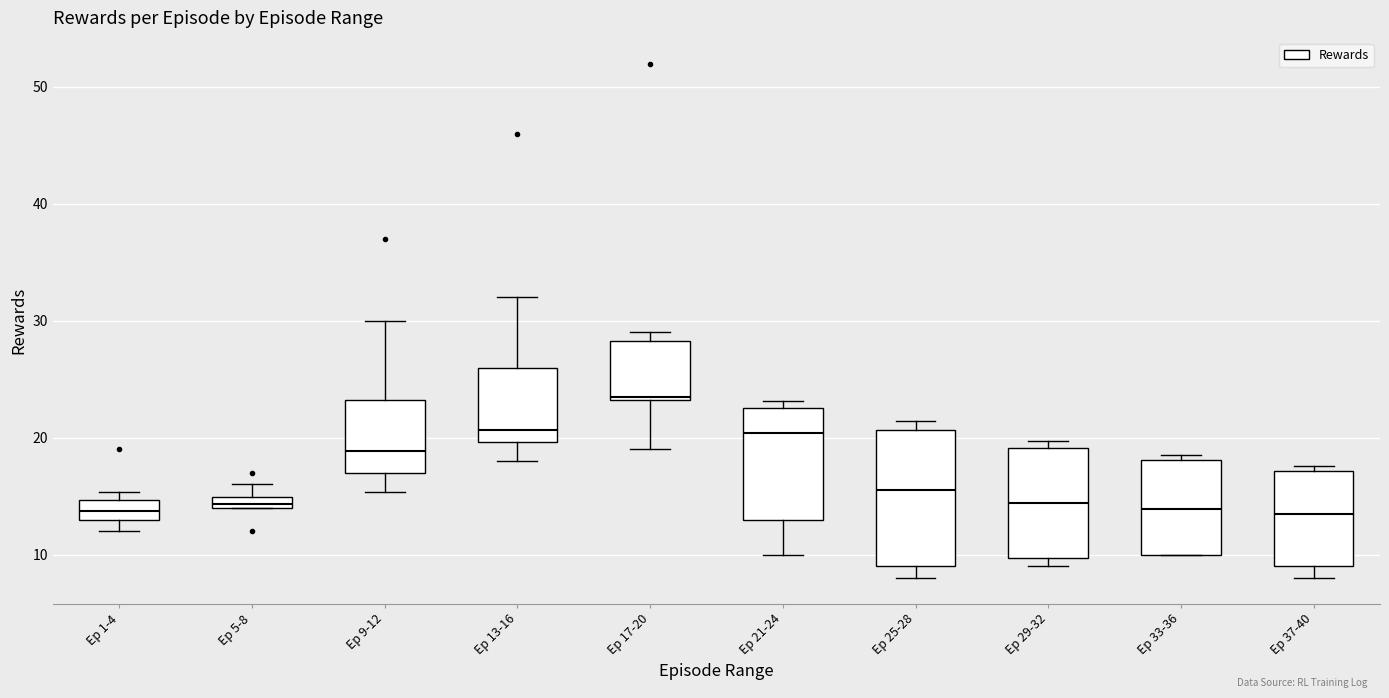

Which box is the tallest, from its lower edge to its upper edge?

Ep 25-28